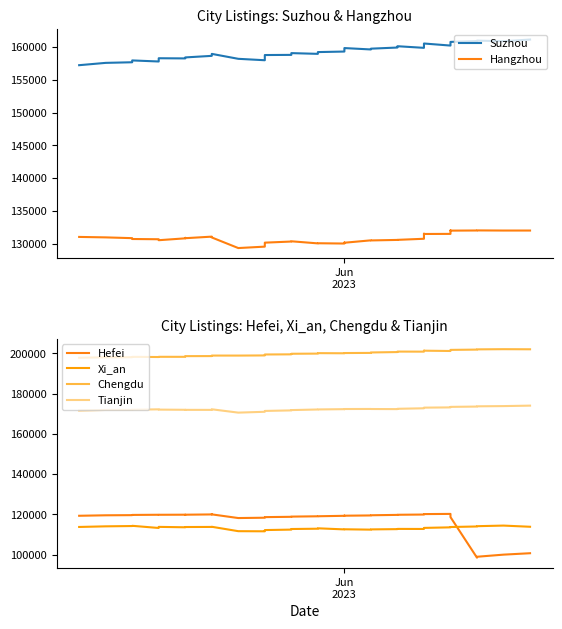

What is the minimum value shown in the chart?

98513